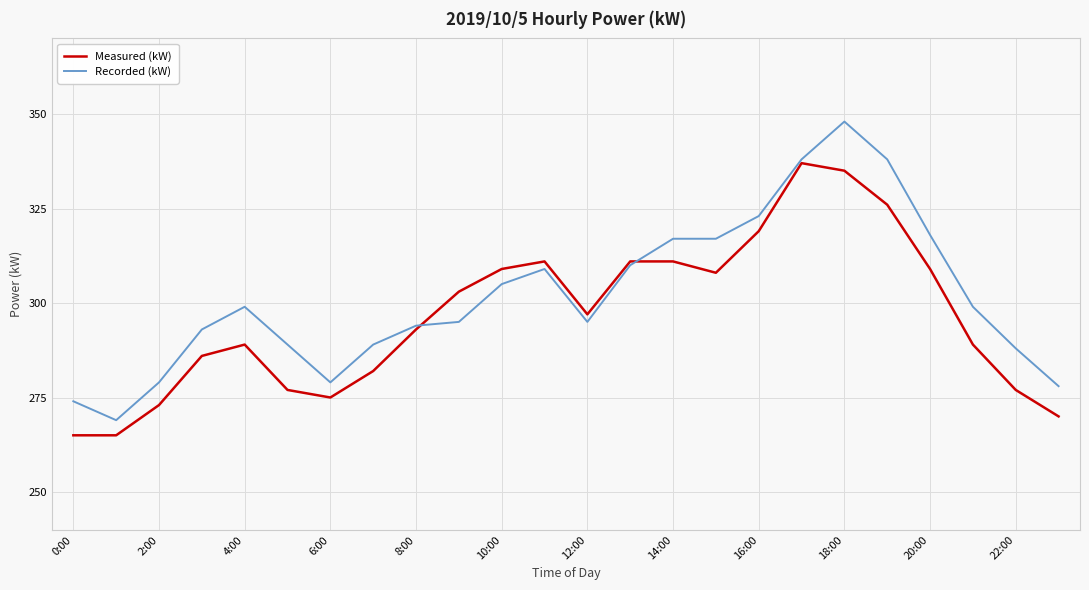

What is the highest value of the Measured (kW) series?

337